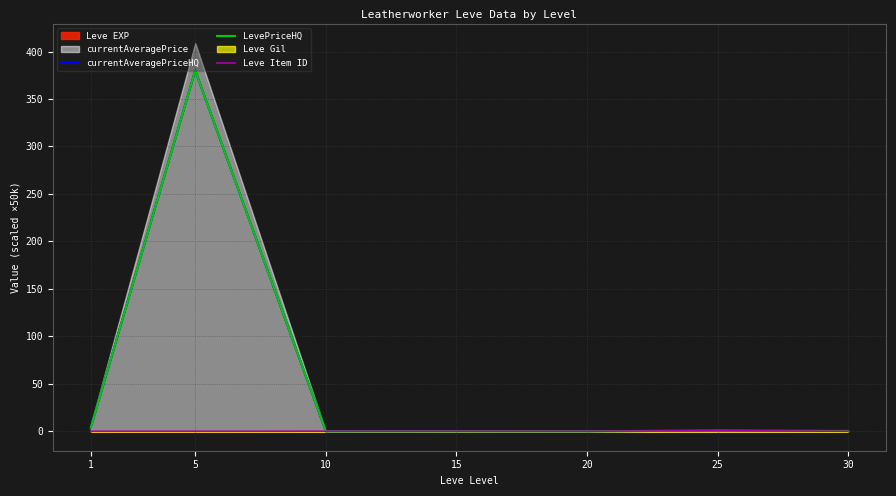

Which category has the highest value across all series?

5